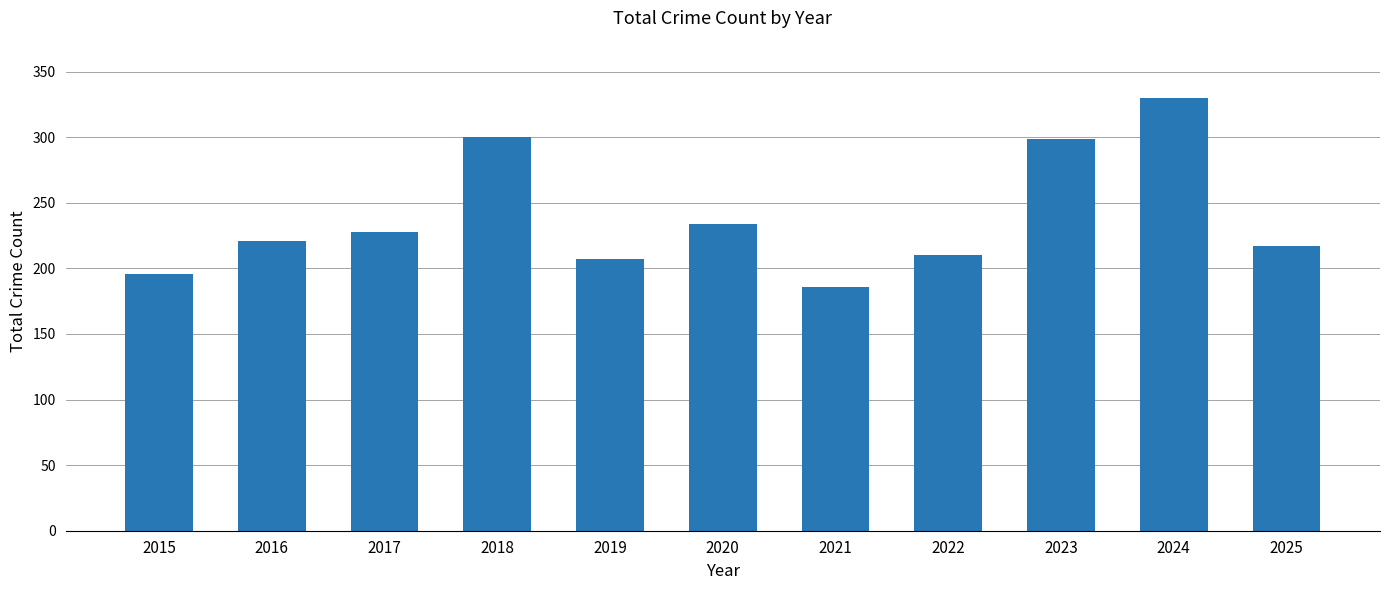

True or false: the data shows 330 at 2024.

True